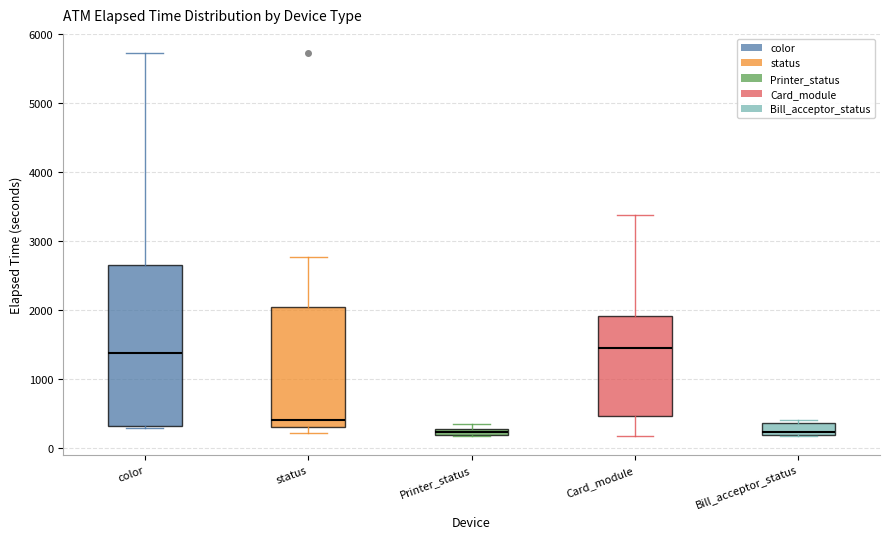

Where is the lower edge of the box for Bill_acceptor_status on the y-axis? The values are not printed on the chart, so give them approximately, as read against the axis.

200